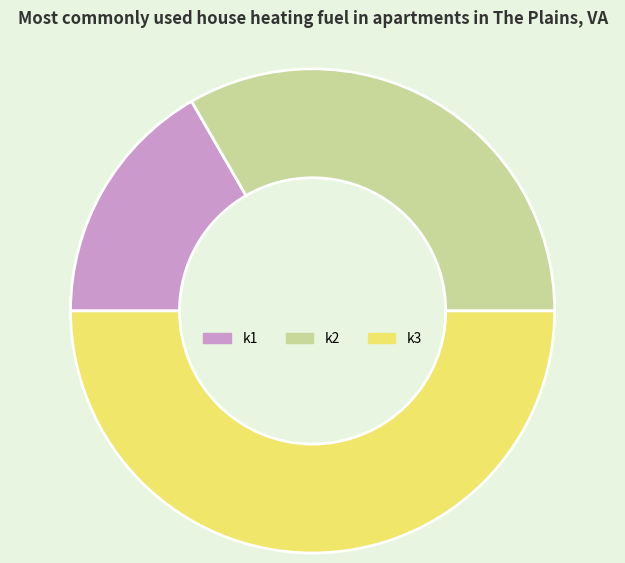

Which slice is the smallest?

k1